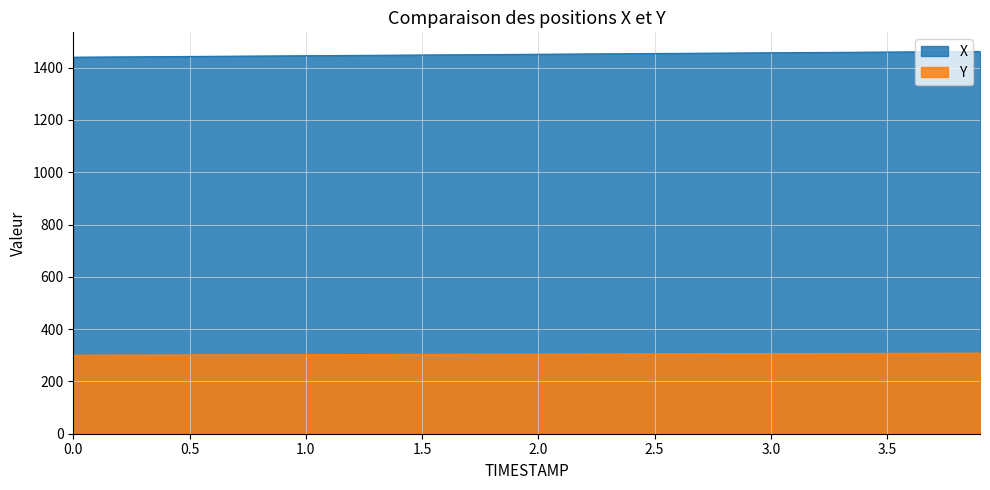

What is the label of the 34th point from the left?

3.3